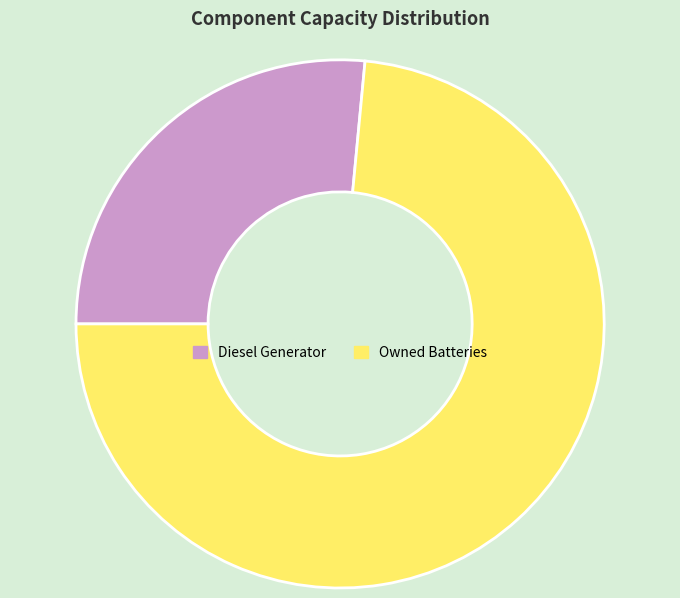

Do Diesel Generator and Owned Batteries together represent more than half of the pie?

Yes